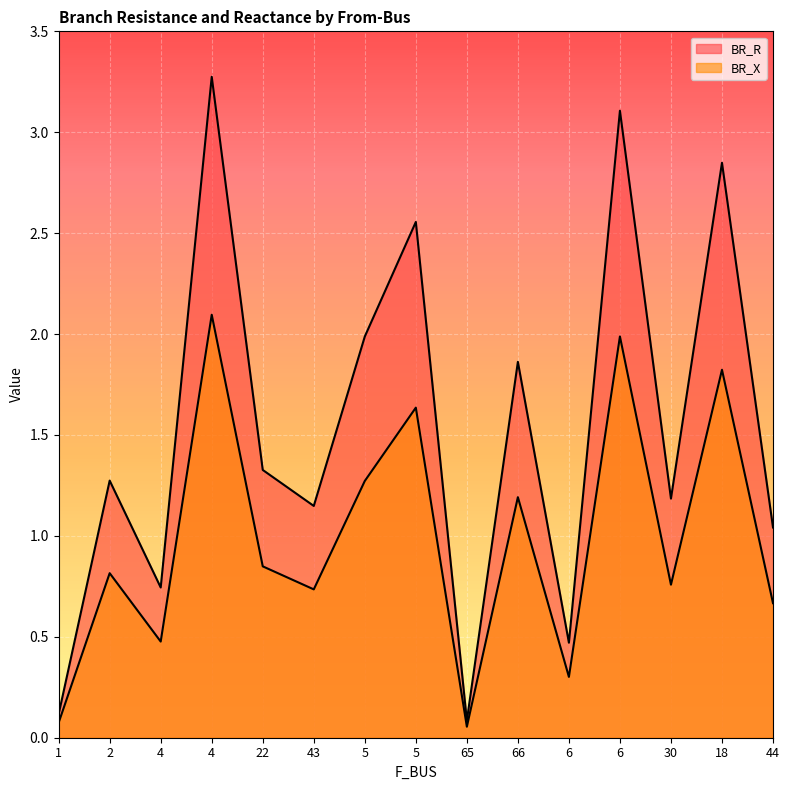

At how many categories does at least one series exceed 2?

4